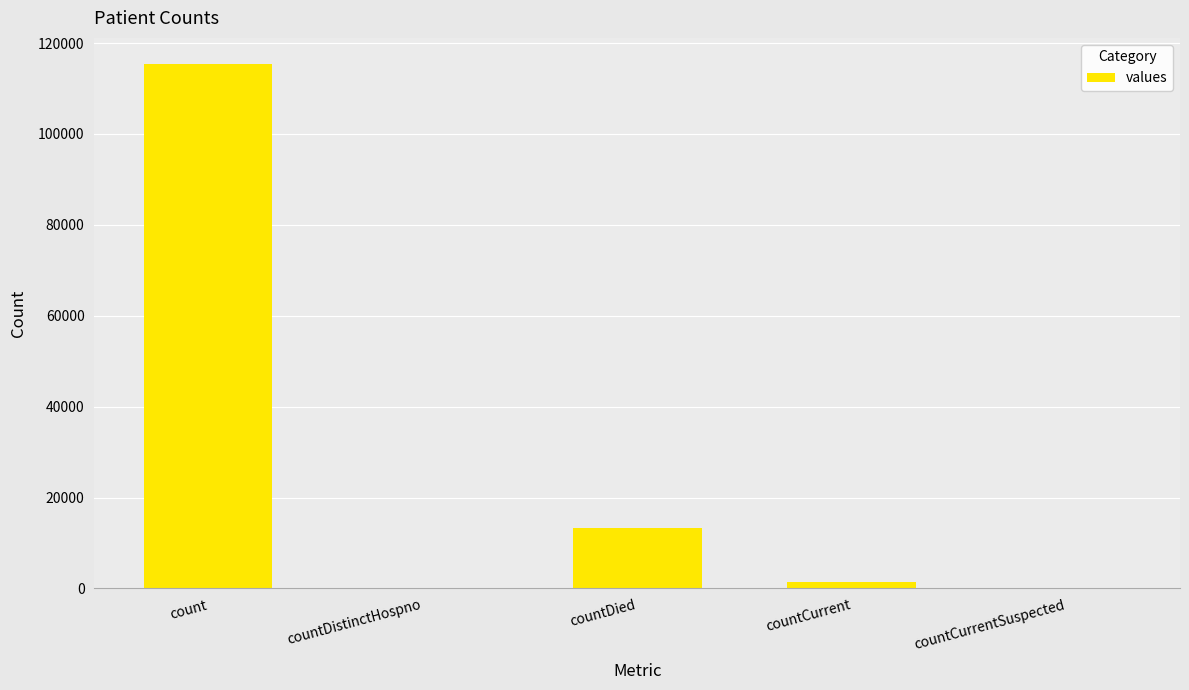

Between count and countCurrentSuspected, which is larger?

count